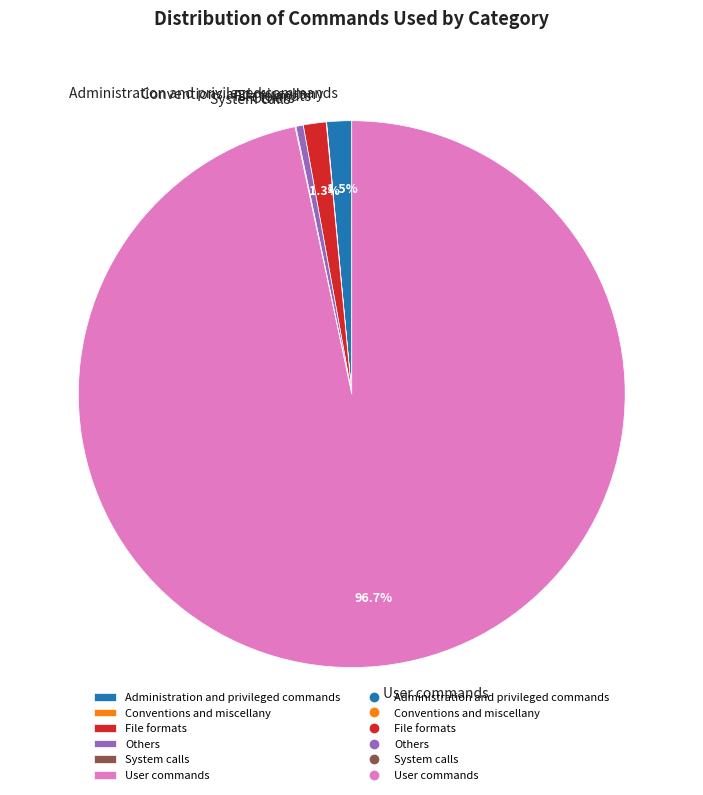

What portion of the pie excludes File formats?

98.7%